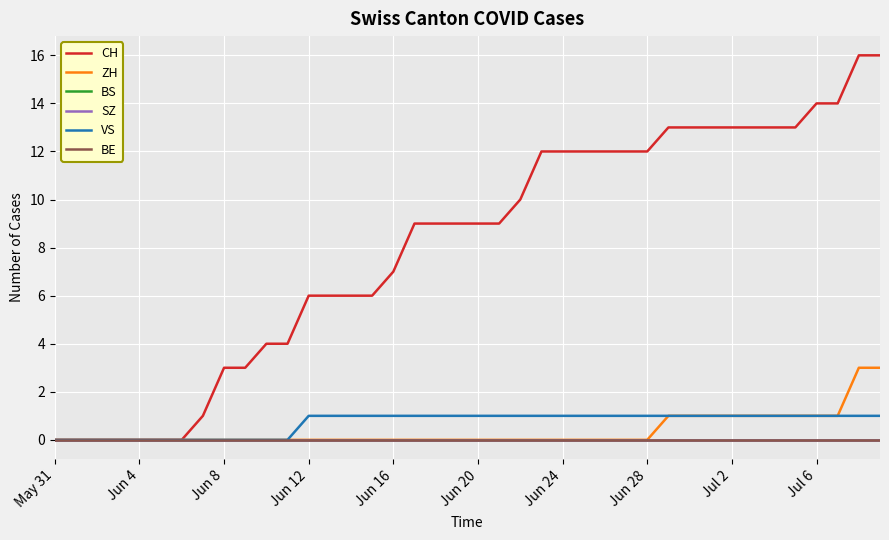

How many ZH values are between 0 and 1?

38